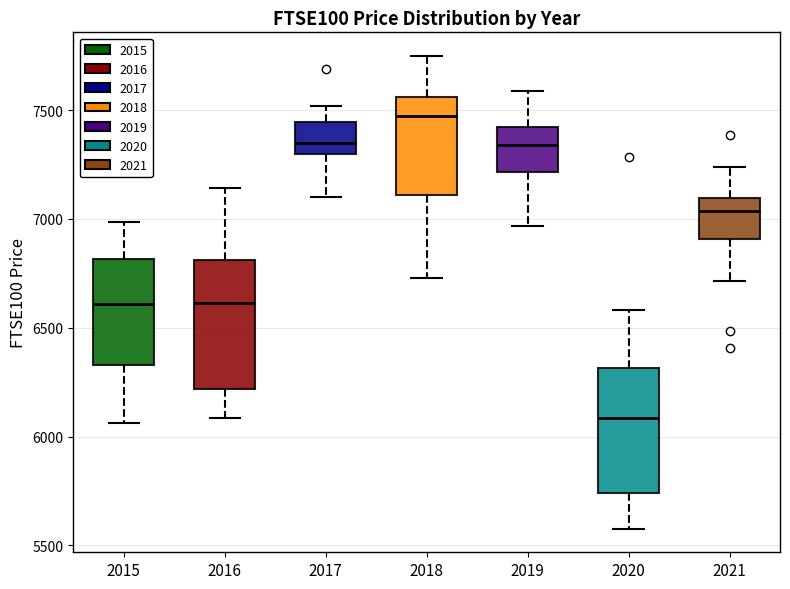

Which box's median line is the lowest?

2020